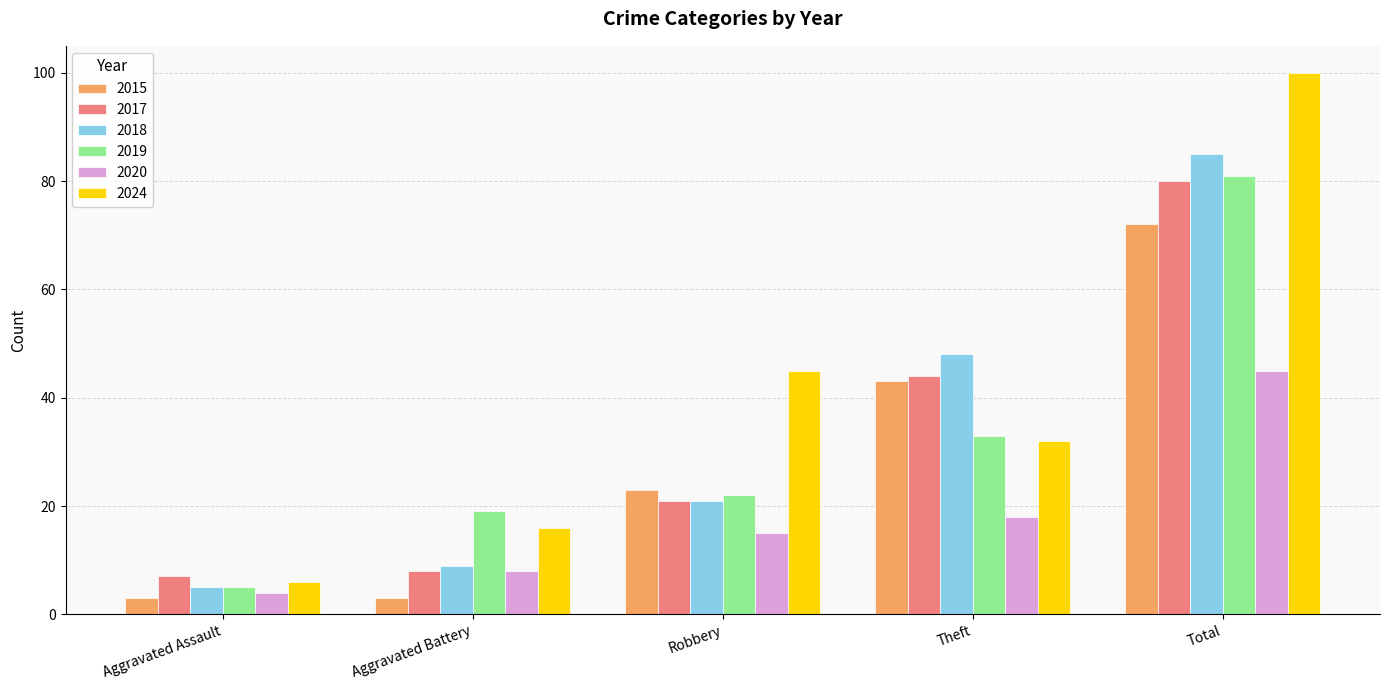

Count the number of data series in this chart.

6